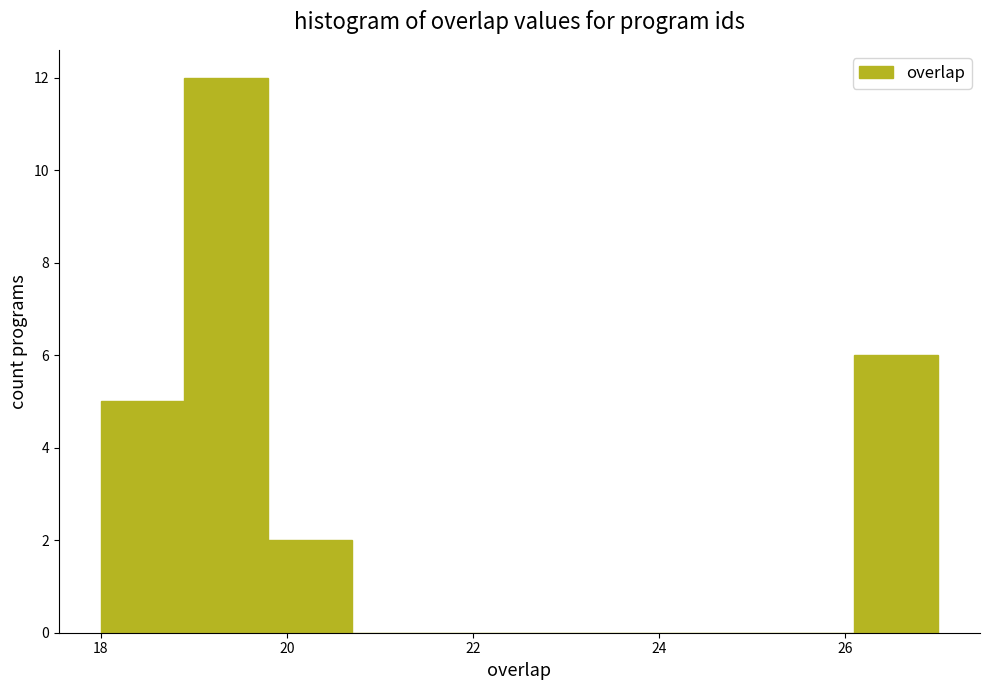

Reading left to right, list every bar in this chart as the range it spans on the x-axis followed by its height. Neither the bar edges nor the heights are printed on the chart, so give them approximately, as read against the axes.

18.0 to 18.9: 5
18.9 to 19.8: 12
19.8 to 20.7: 2
20.7 to 21.6: 0
21.6 to 22.5: 0
22.5 to 23.4: 0
23.4 to 24.3: 0
24.3 to 25.2: 0
25.2 to 26.1: 0
26.1 to 27.0: 6